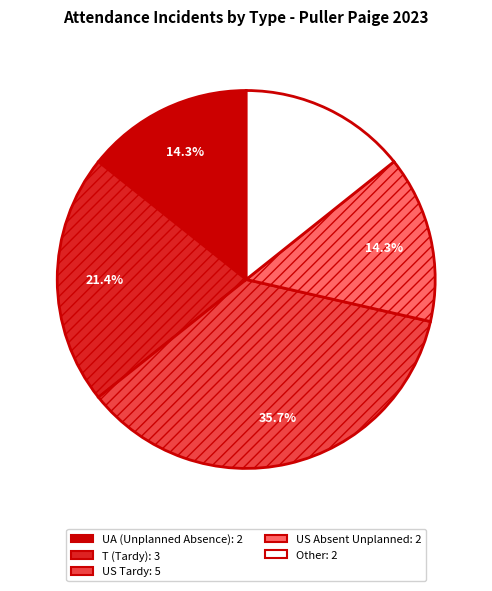

To the nearest percent, what is the difference between the largest and smallest slice percentages?

21%